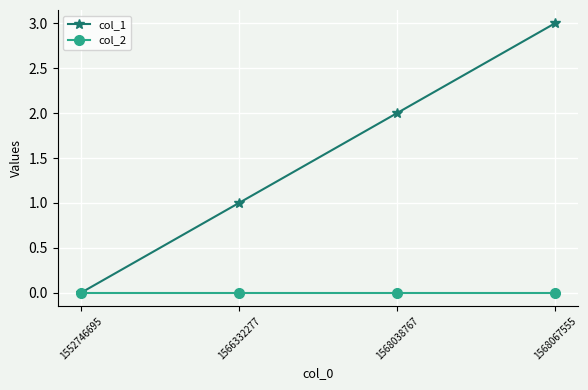

The value of col_1 at 1568067555 is 3. True or false?

True